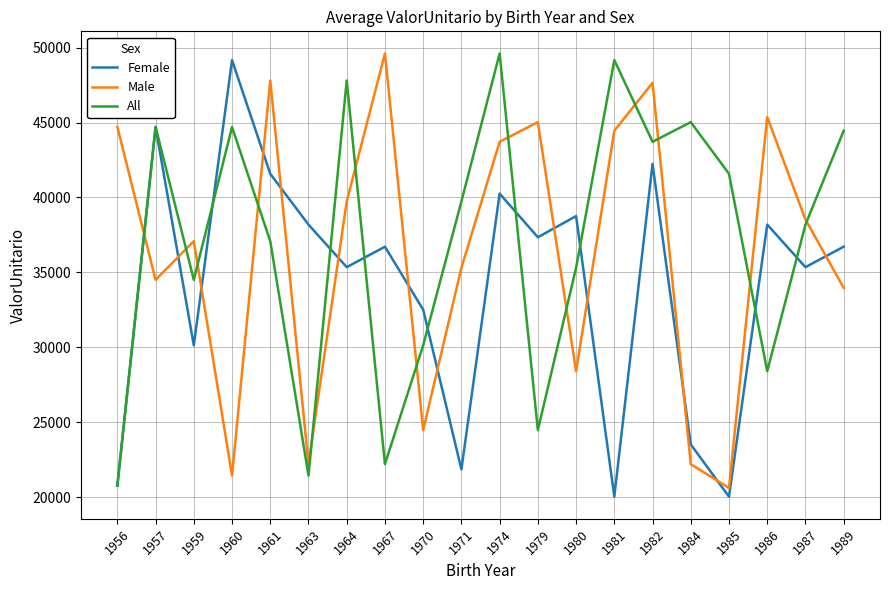

What is the maximum value shown in the chart?

49610.8